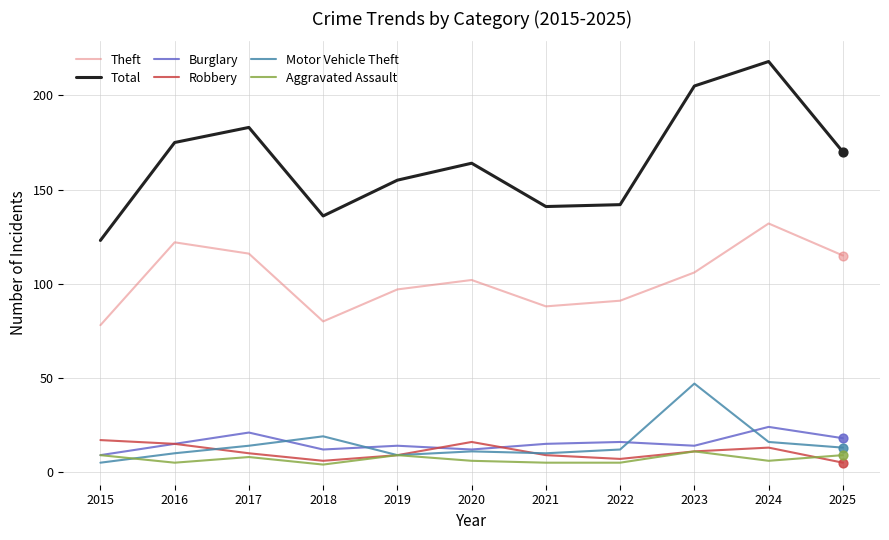

Is the value of Motor Vehicle Theft at 2015 greater than the value of Theft at 2021?

No